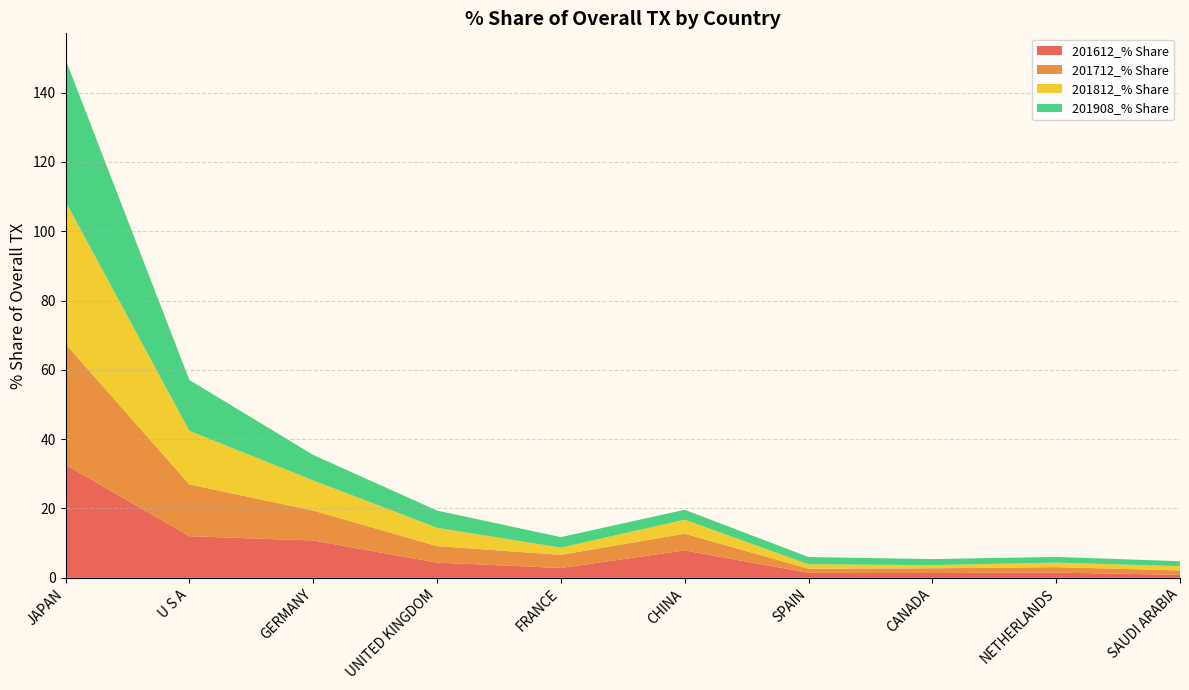

Reading left to right, extract all data points from this chart.

201612_% Share: JAPAN=32.6	U S A=12.0	GERMANY=10.8	UNITED KINGDOM=4.4	FRANCE=2.8	CHINA=7.9	SPAIN=1.4	CANADA=1.4	NETHERLANDS=1.5	SAUDI ARABIA=0.9
201712_% Share: JAPAN=34.8	U S A=14.9	GERMANY=8.6	UNITED KINGDOM=4.8	FRANCE=3.8	CHINA=4.8	SPAIN=1.2	CANADA=1.4	NETHERLANDS=1.6	SAUDI ARABIA=1.3
201812_% Share: JAPAN=41.1	U S A=15.4	GERMANY=8.7	UNITED KINGDOM=5.3	FRANCE=2.1	CHINA=4.0	SPAIN=1.3	CANADA=0.9	NETHERLANDS=1.3	SAUDI ARABIA=1.2
201908_% Share: JAPAN=41.0	U S A=14.7	GERMANY=7.4	UNITED KINGDOM=5.0	FRANCE=3.0	CHINA=2.9	SPAIN=2.1	CANADA=1.7	NETHERLANDS=1.6	SAUDI ARABIA=1.4